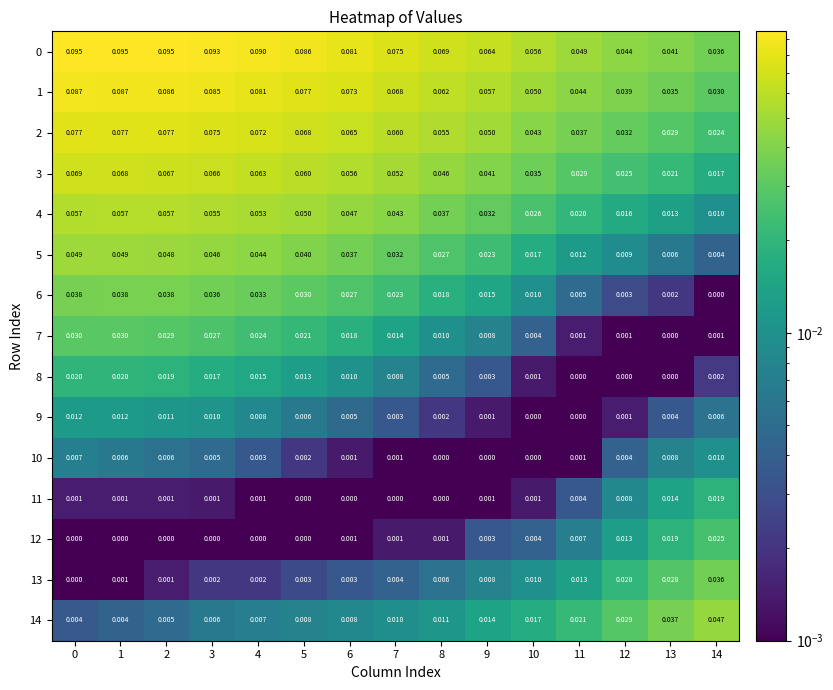

Is the value of 4 at 3 greater than the value of 9 at 14?

Yes